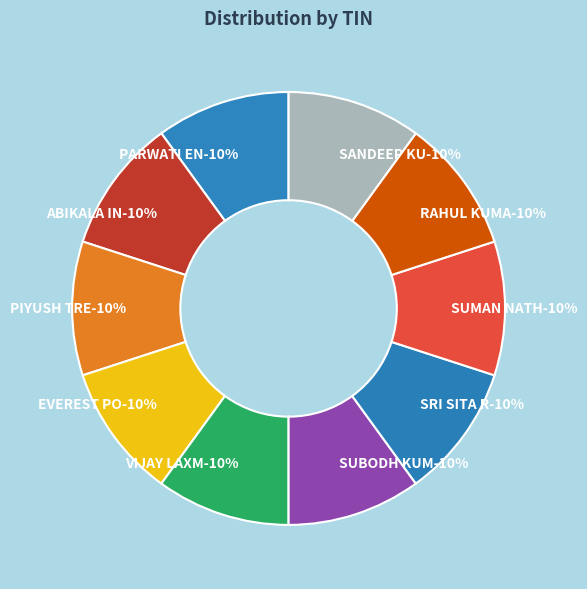

Is it true that SUMAN NATH is 16% of the pie?

False